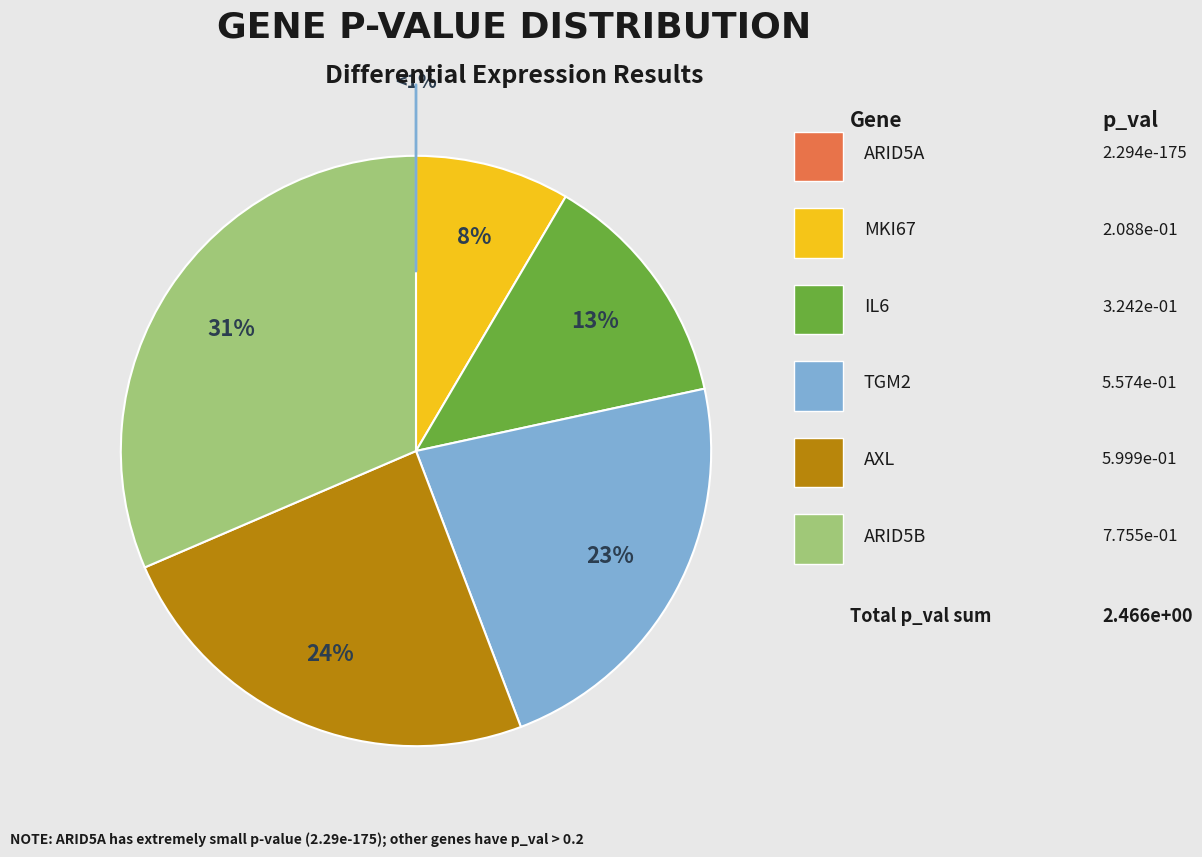

How many segments does this pie chart have?

6